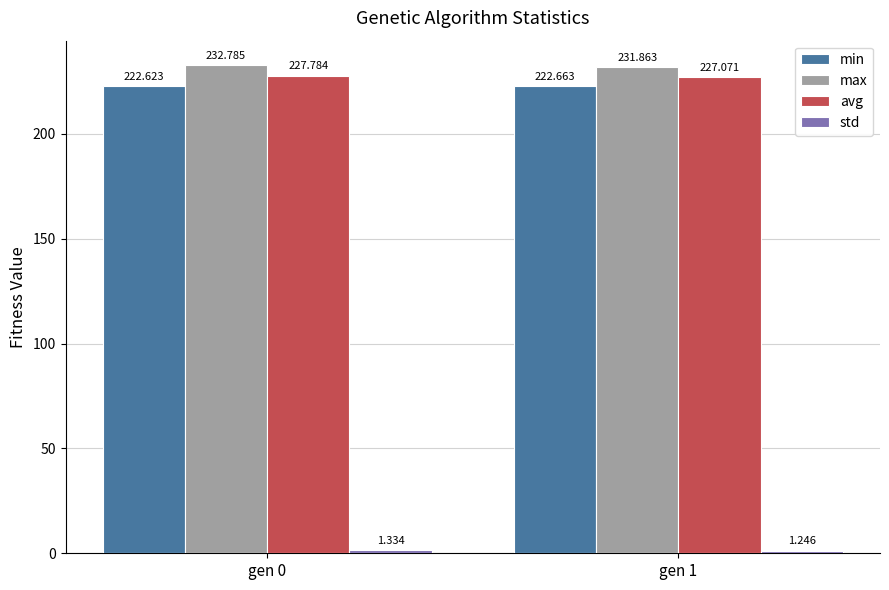

Are the bars horizontal?

No